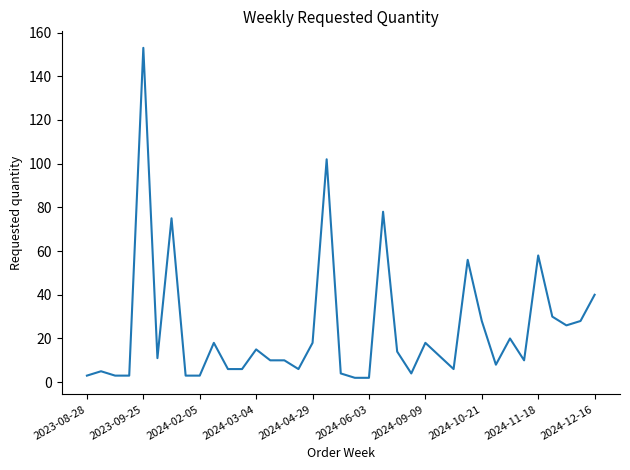

How many lines are shown in the chart?

1